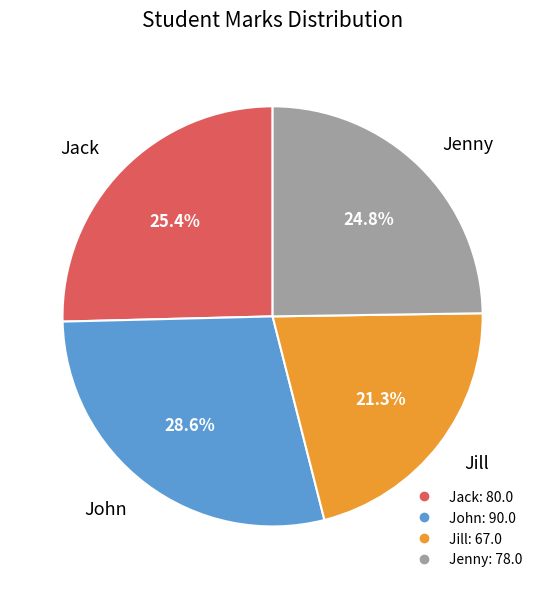

Is there a majority slice in this chart?

No